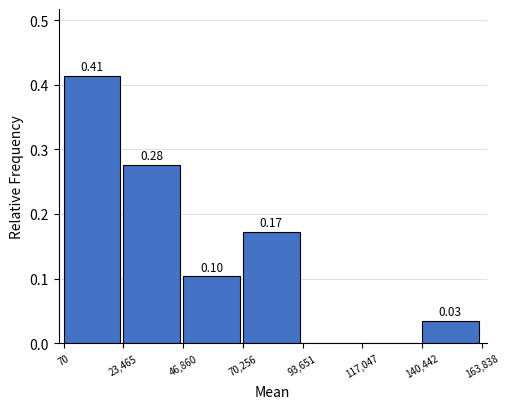

Over which range of the x-axis is the bar tallest?

70 to 23,465